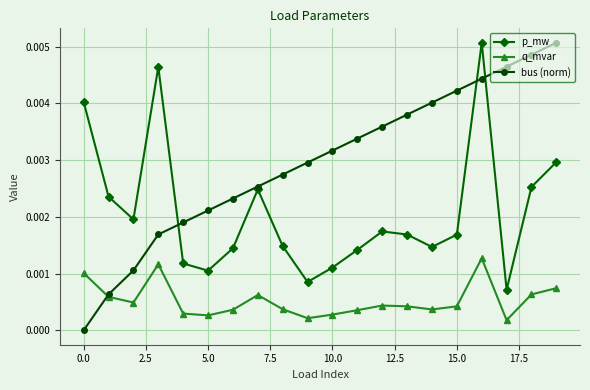

List the series in order of their overall mean, highest first.

bus (norm), p_mw, q_mvar